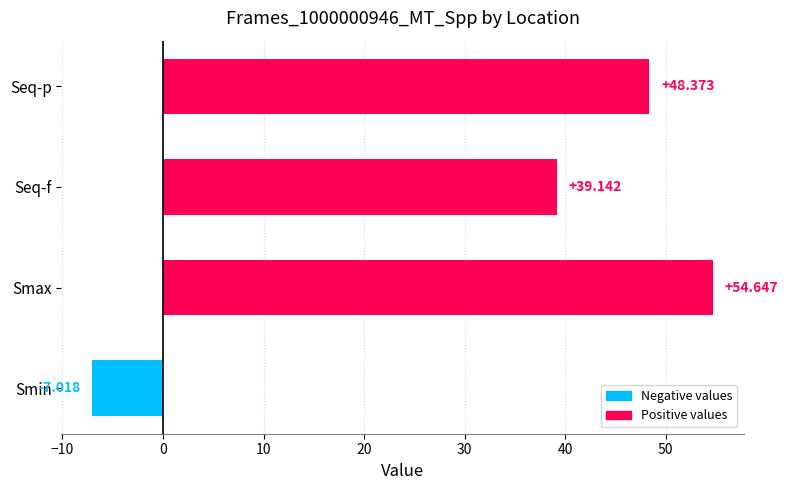

What is the sum of all values?

135.1